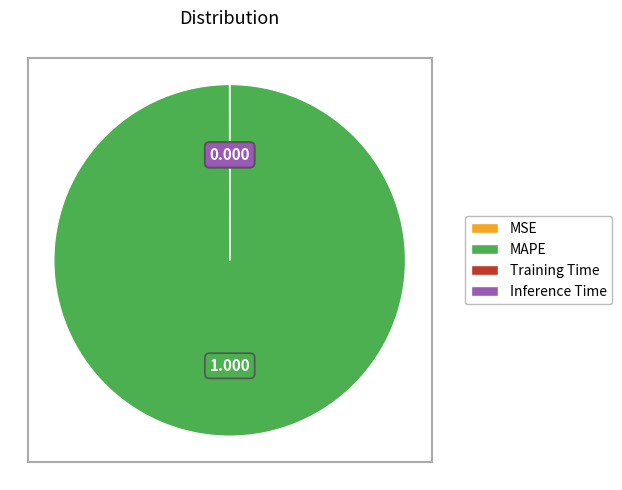

Is MAPE the majority of the pie?

Yes